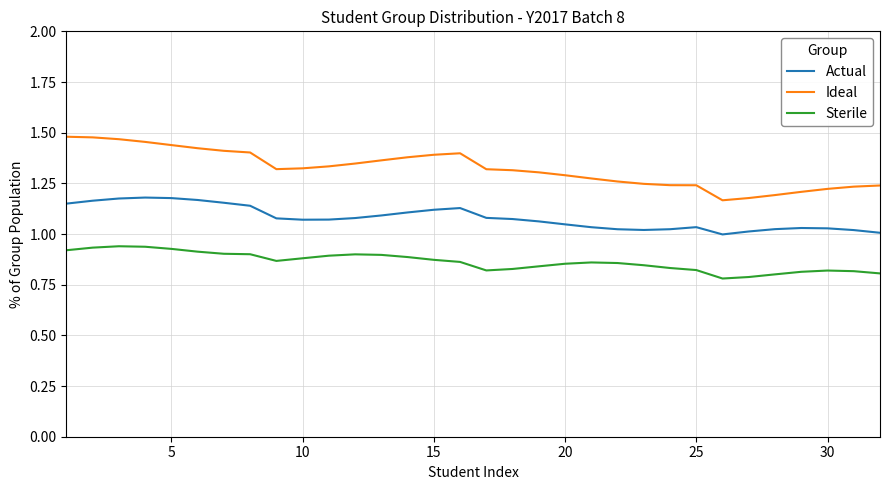

True or false: Sterile and Actual intersect in this chart.

False